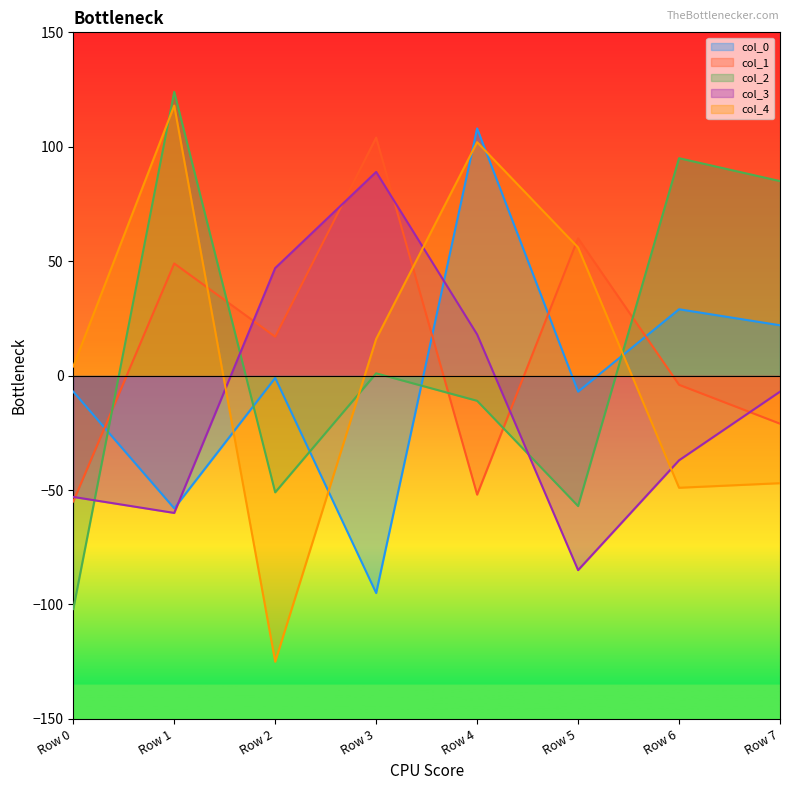

What are all the series names shown in the legend?

col_0, col_1, col_2, col_3, col_4